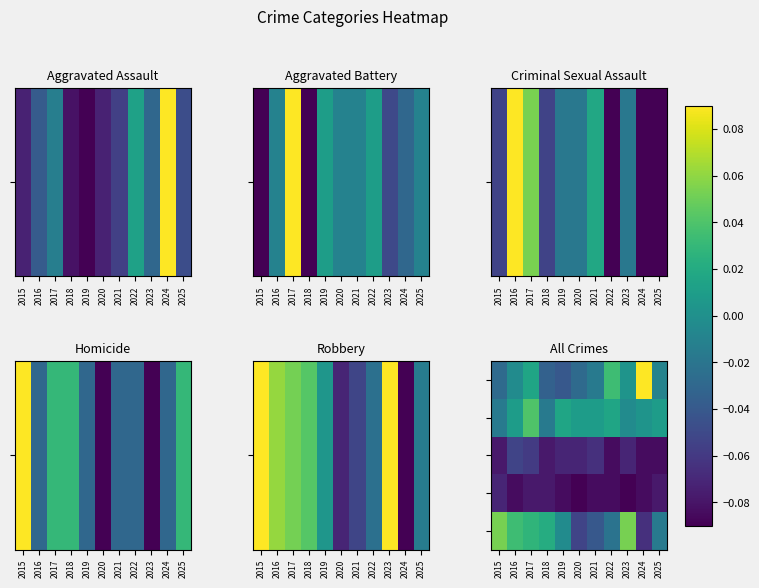

What is the difference between the highest and lowest values at 2018?

0.1